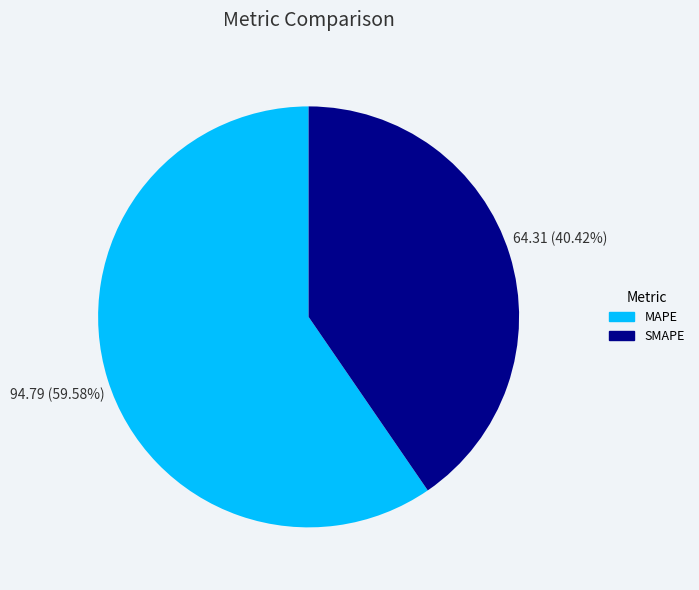

To the nearest percent, what percentage of the pie is SMAPE?

40%